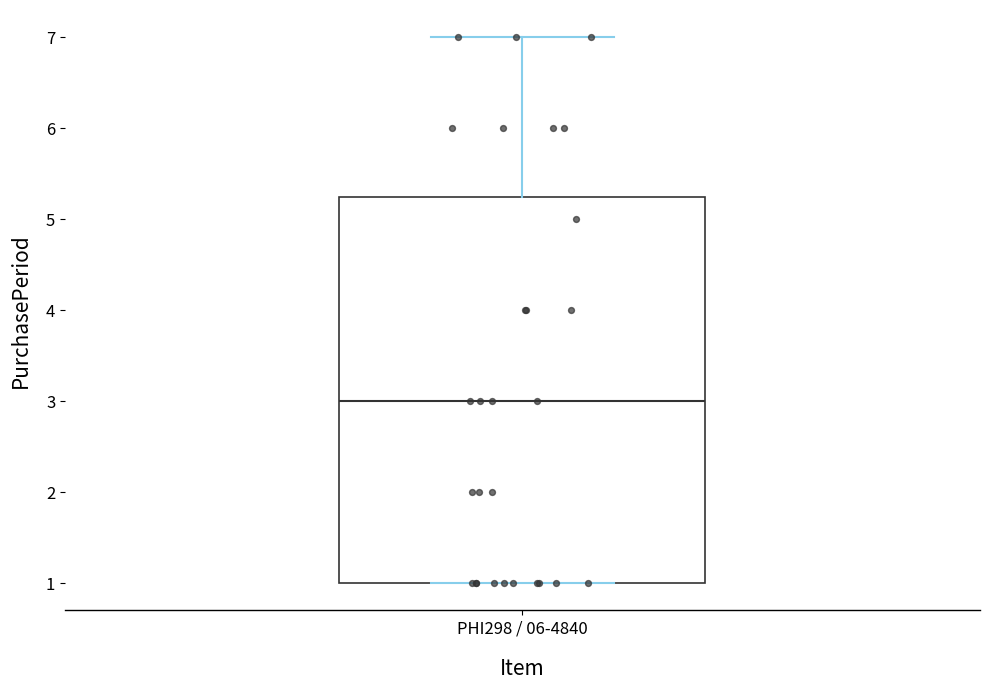

Read this box plot against the y-axis: the position of the median line, the range covered by the box, and the ends of both whiskers. The values are not printed on the chart, so give them approximately, as read against the axis.

median 3.0, box 1.0 to 5.3, whiskers 1.0 to 7.0